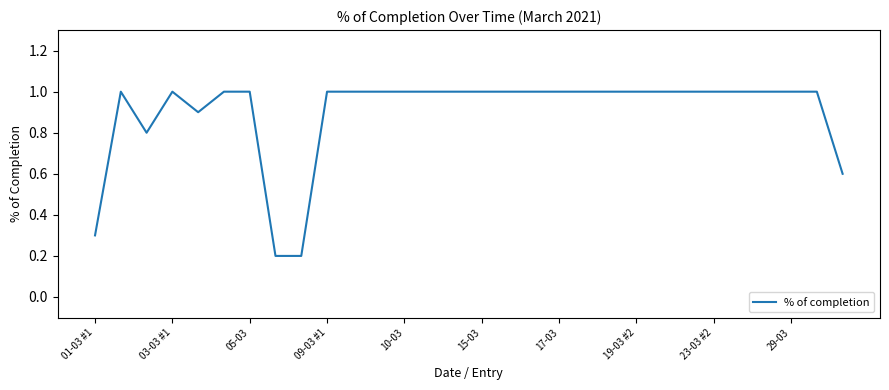

What is the greatest value displayed?

1.0